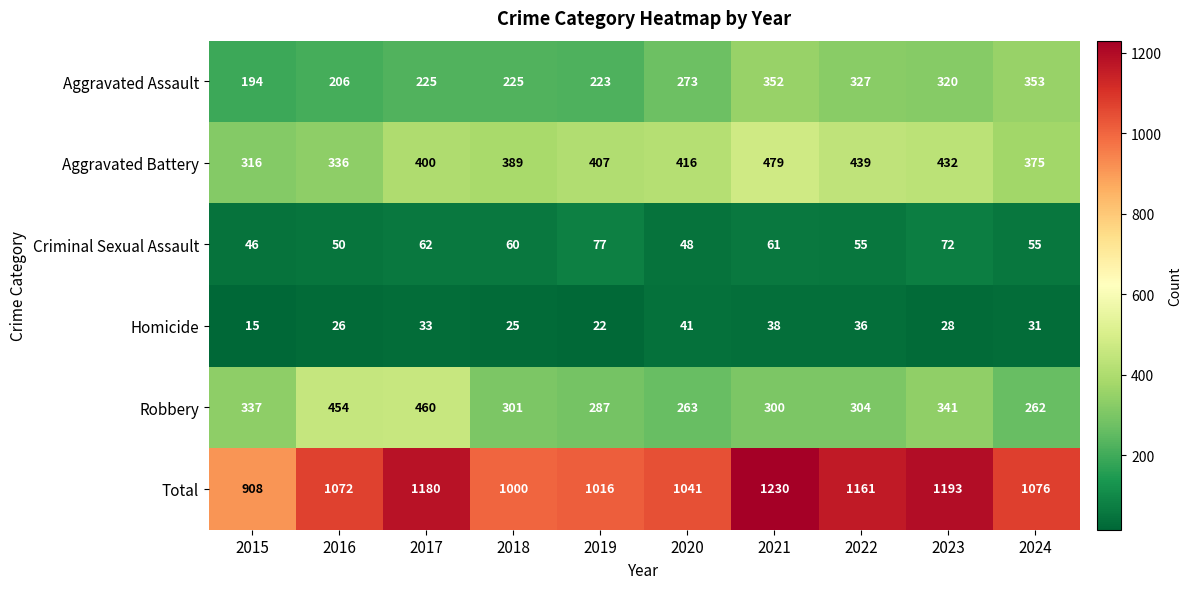

Which series has the largest range (max minus min)?

Total